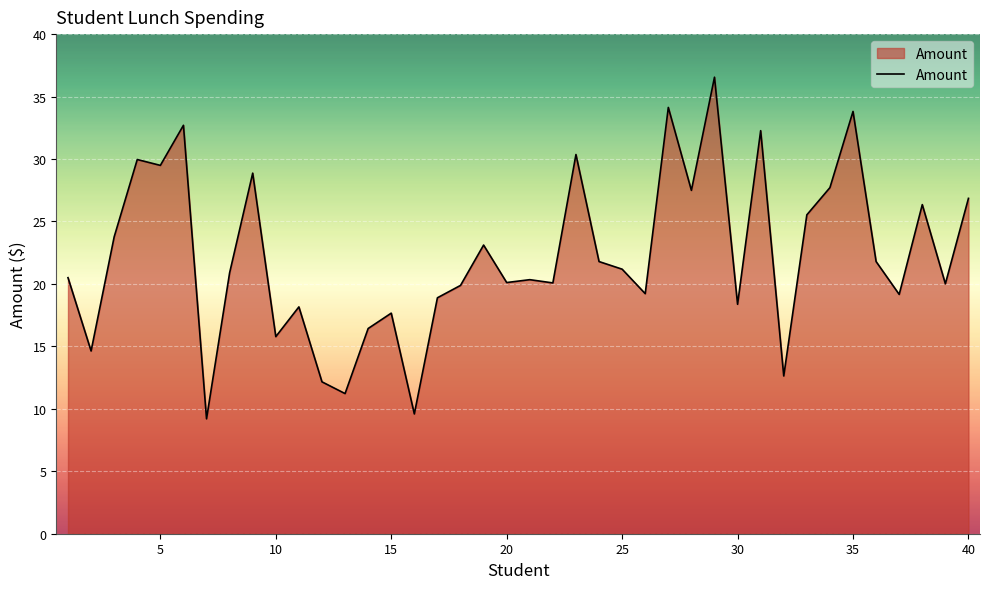

What is the smallest value displayed?

9.2